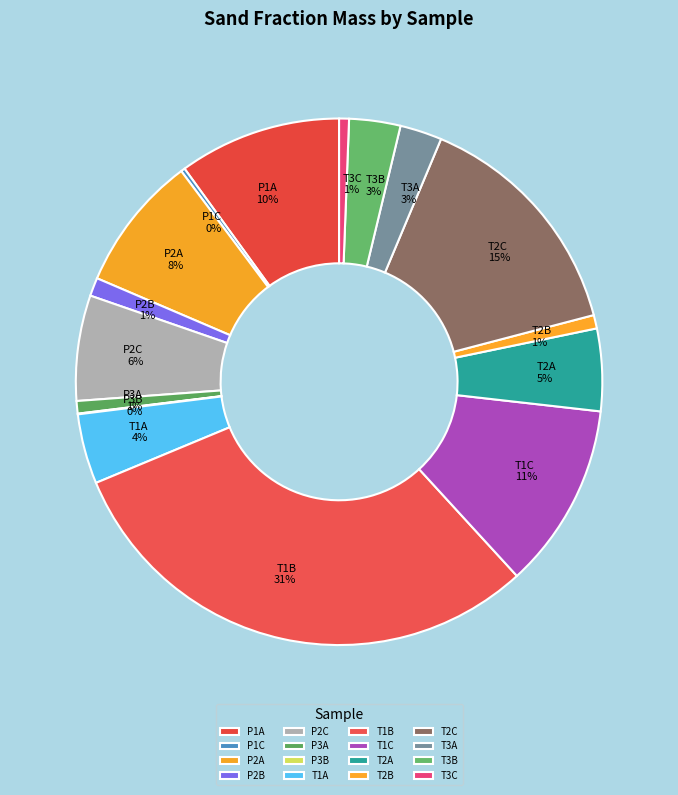

Which category has the biggest portion of the pie?

T1B